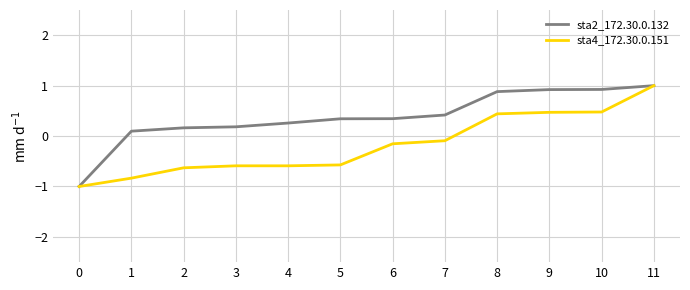

Rank the series by their average value, from lowest to highest.

sta4_172.30.0.151, sta2_172.30.0.132